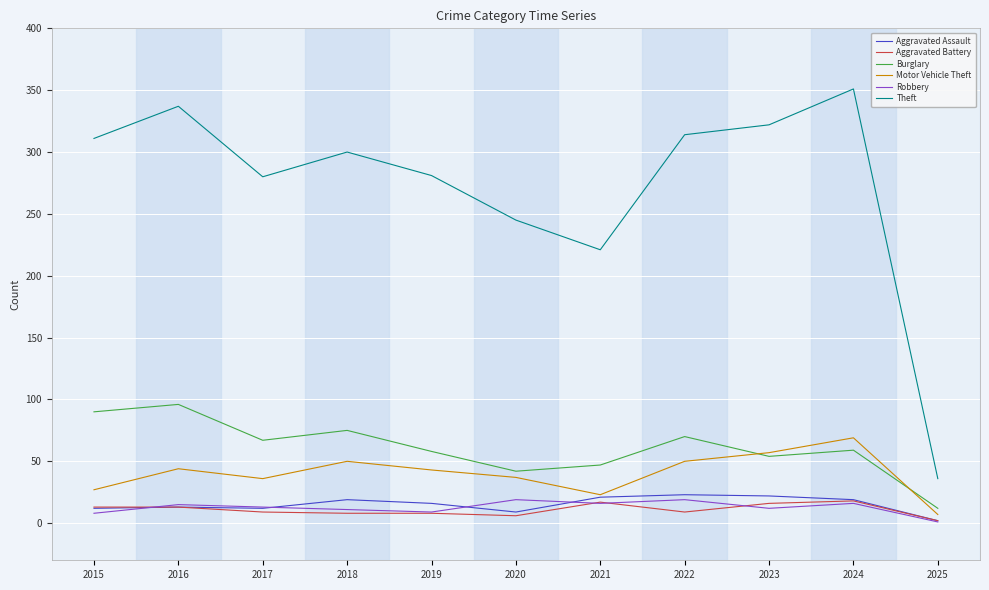

At which category does the chart reach its peak across all series?

2024